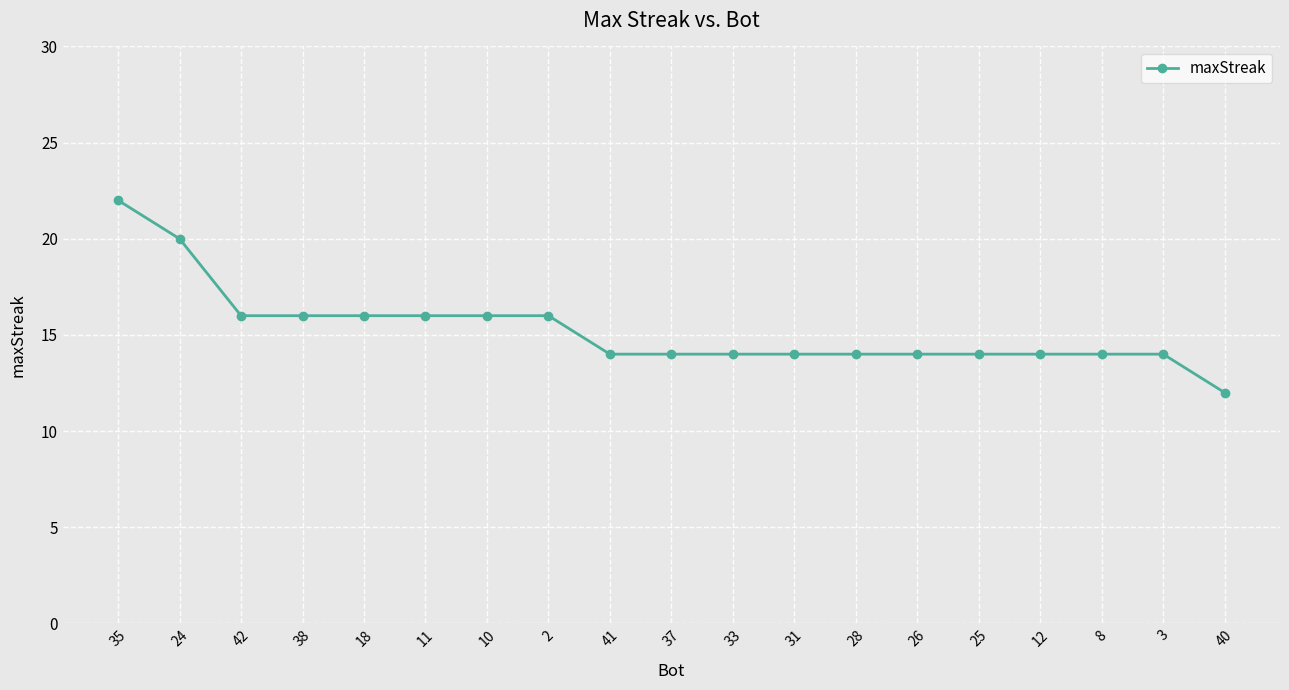

Read the value at 8, to the nearest 10.

10